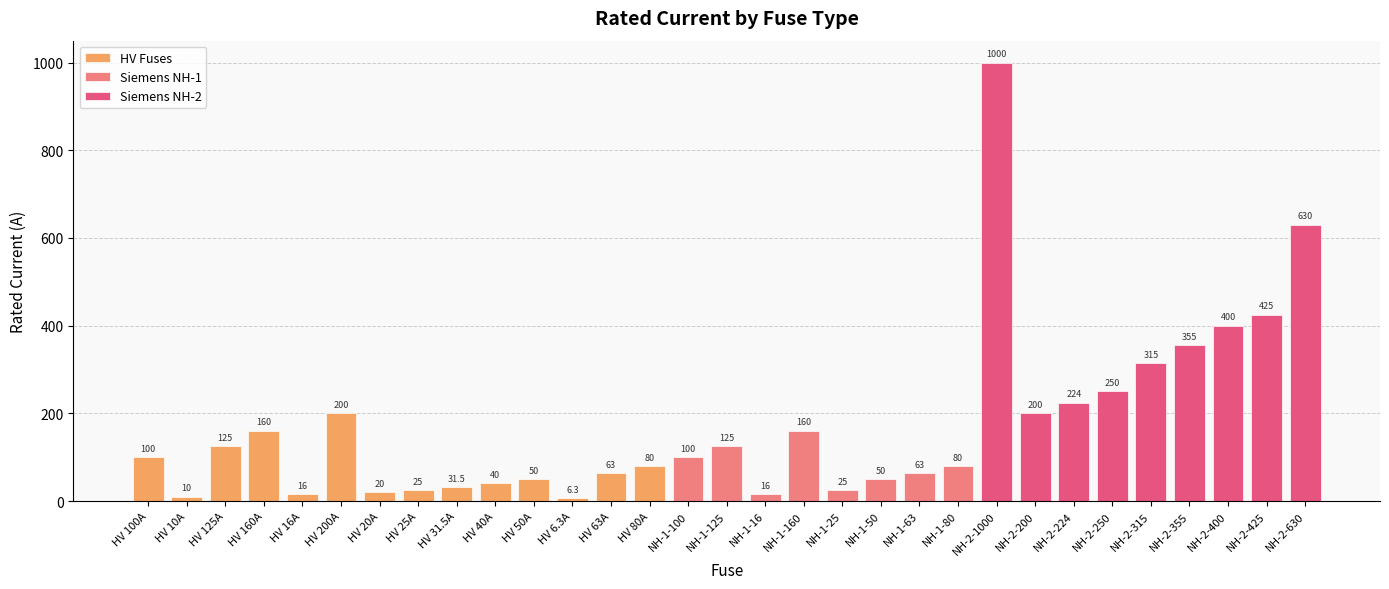

What is the change in value from HV 125A to NH-1-50?

-75.0